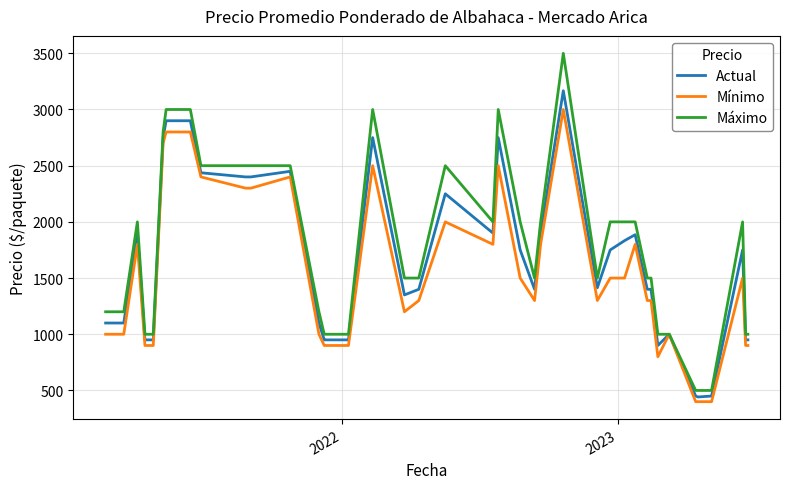

What is the minimum value shown in the chart?

400